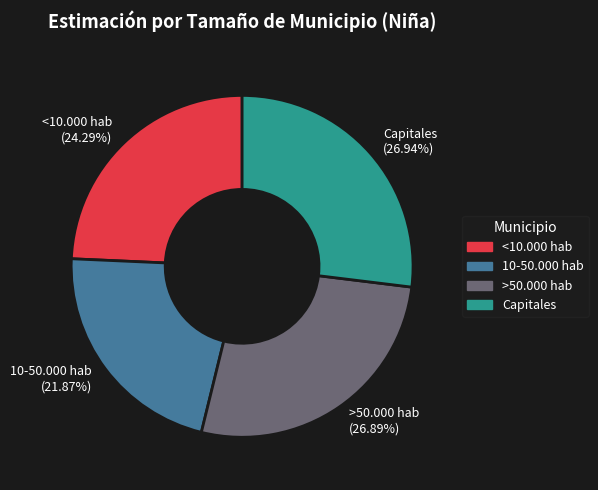

To the nearest percent, what is the difference between the >50.000 hab and <10.000 hab slice percentages?

3%